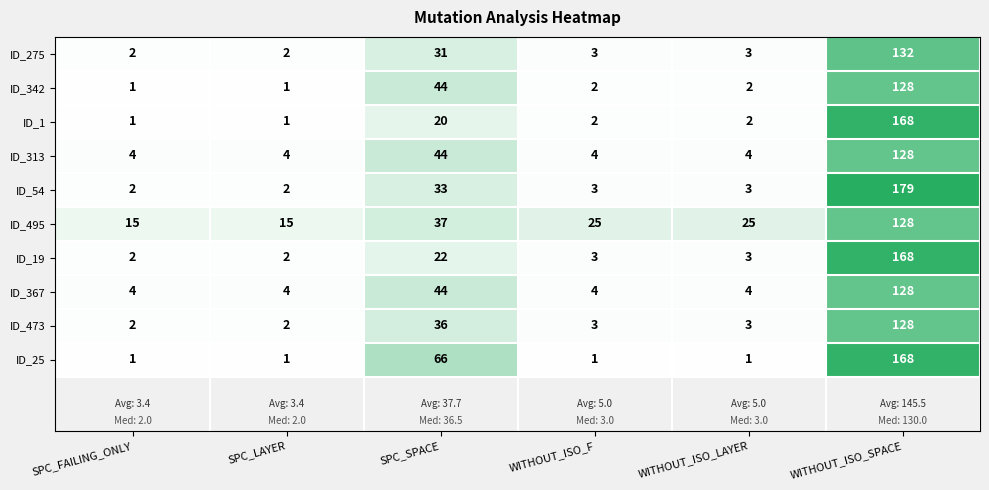

Which category has the highest value across all series?

WITHOUT_ISO_SPACE